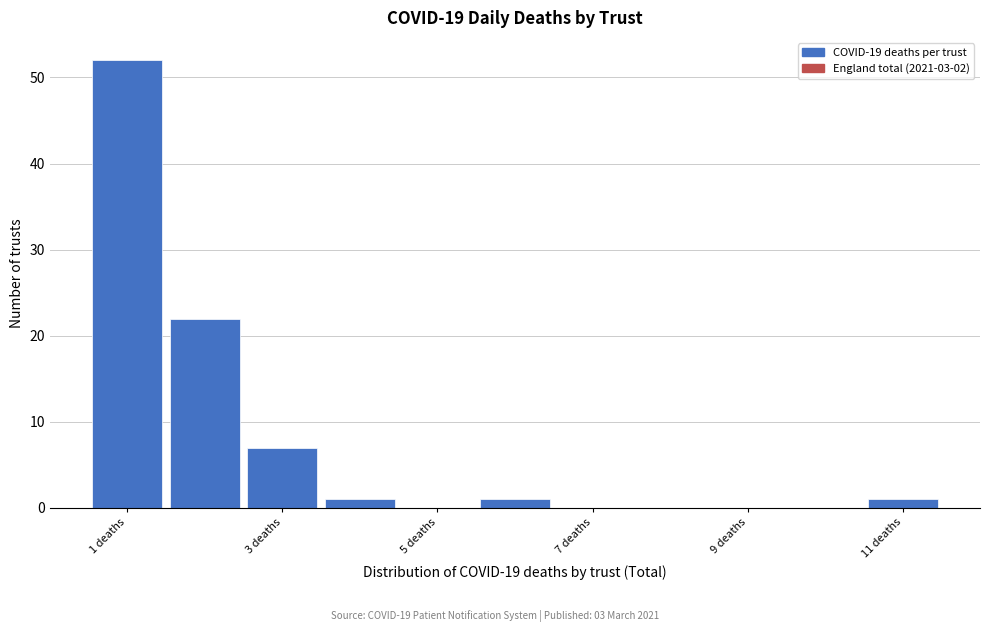

Which range on the x-axis has the tallest bar?

0.5 to 1.5